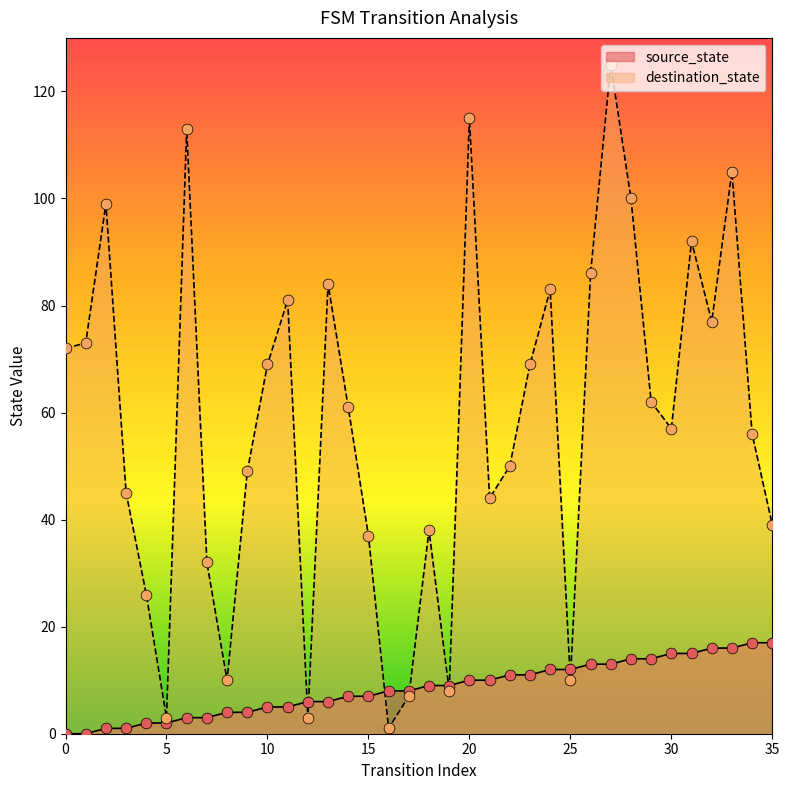

Which series has the largest Y range (max minus min)?

destination_state